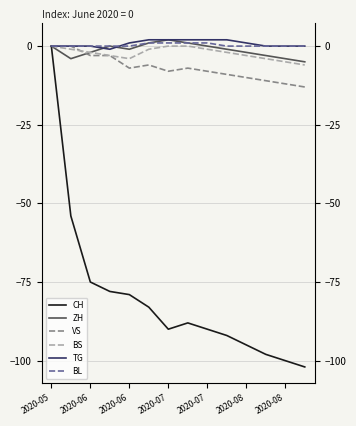

Is the value of CH at 10 greater than the value of BL at 2020-06?

No